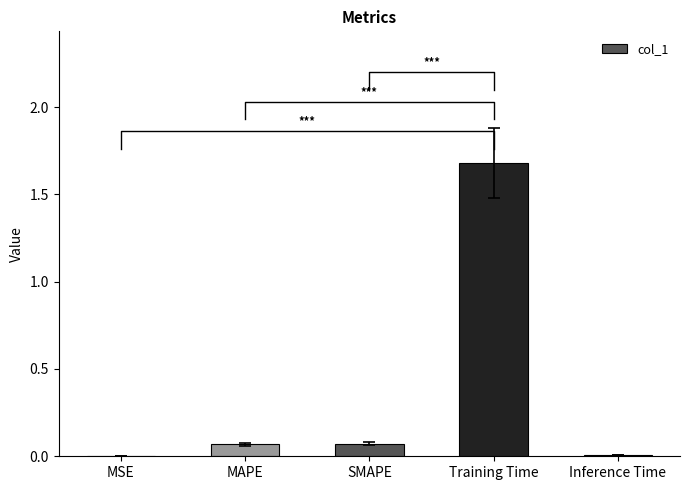

How many bars are there in total?

5